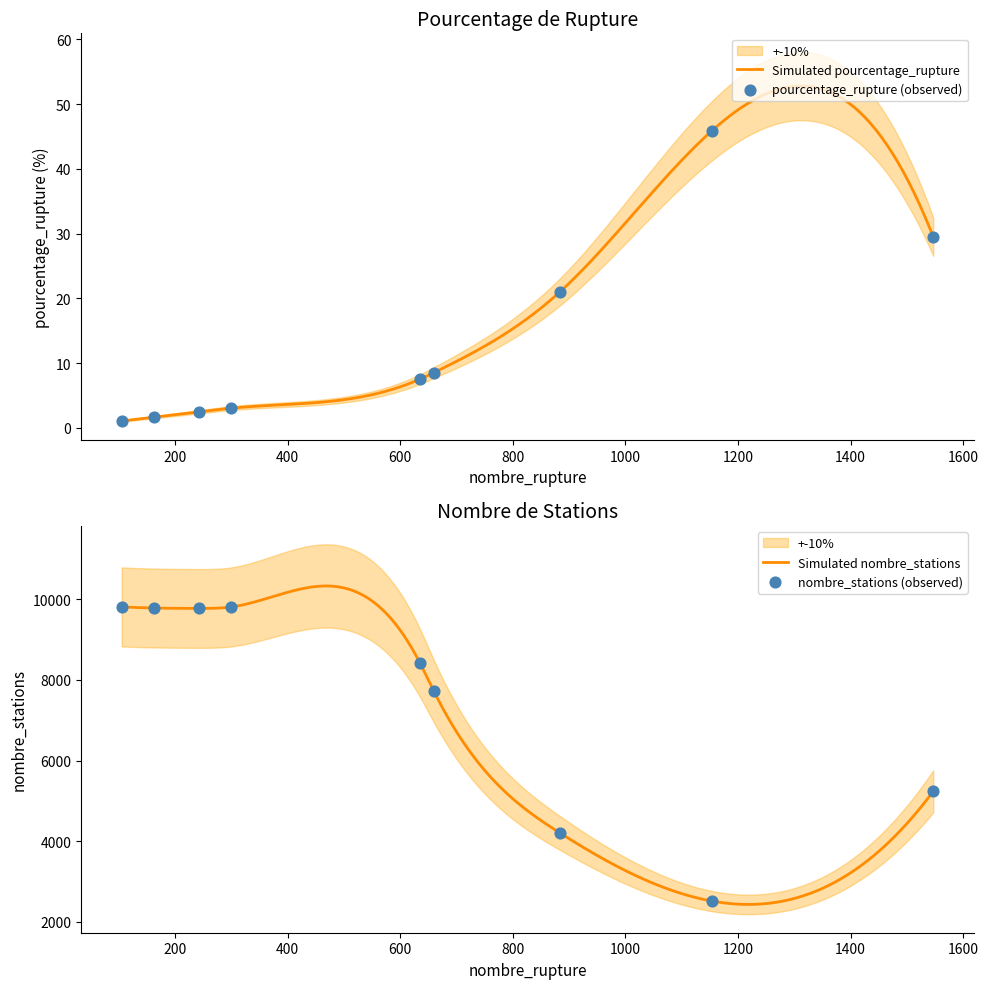

What is the total value across all series at E10?

7722.6